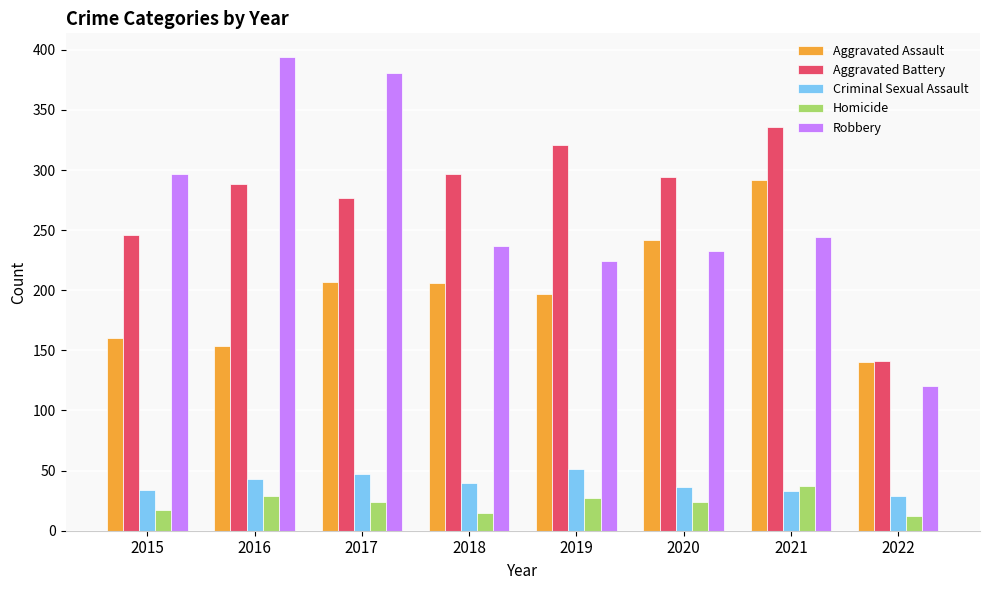

The value of Aggravated Assault at 2021 is 292. True or false?

True